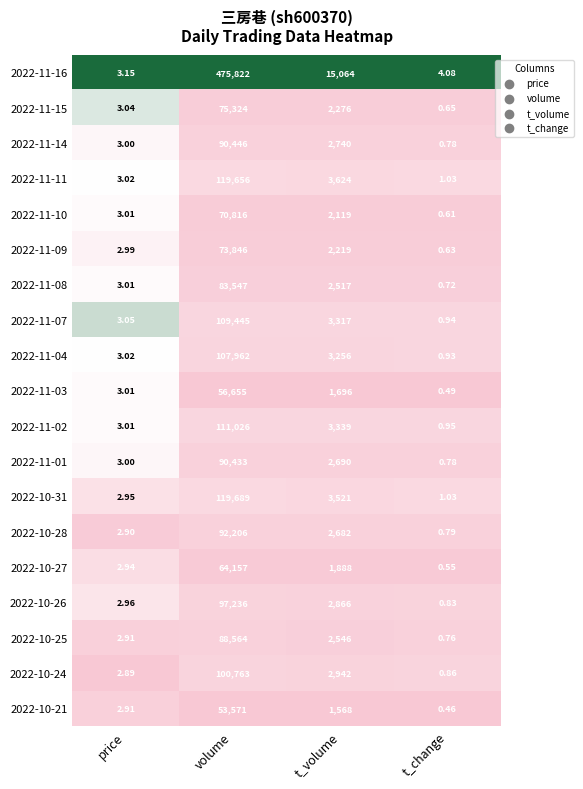

What is the total value across all series at price?

56.8